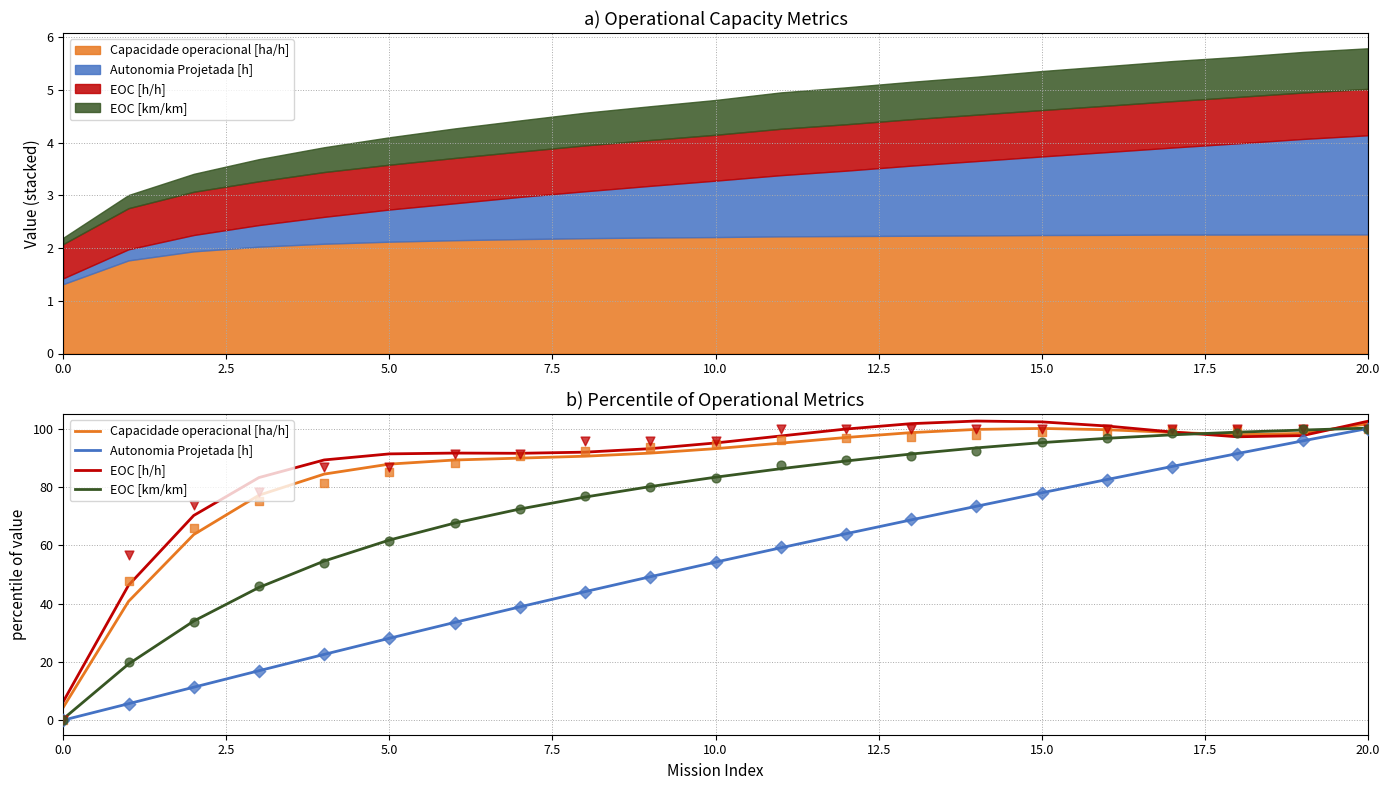

Which series contains the lowest Y value?

Autonomia Projetada [h]